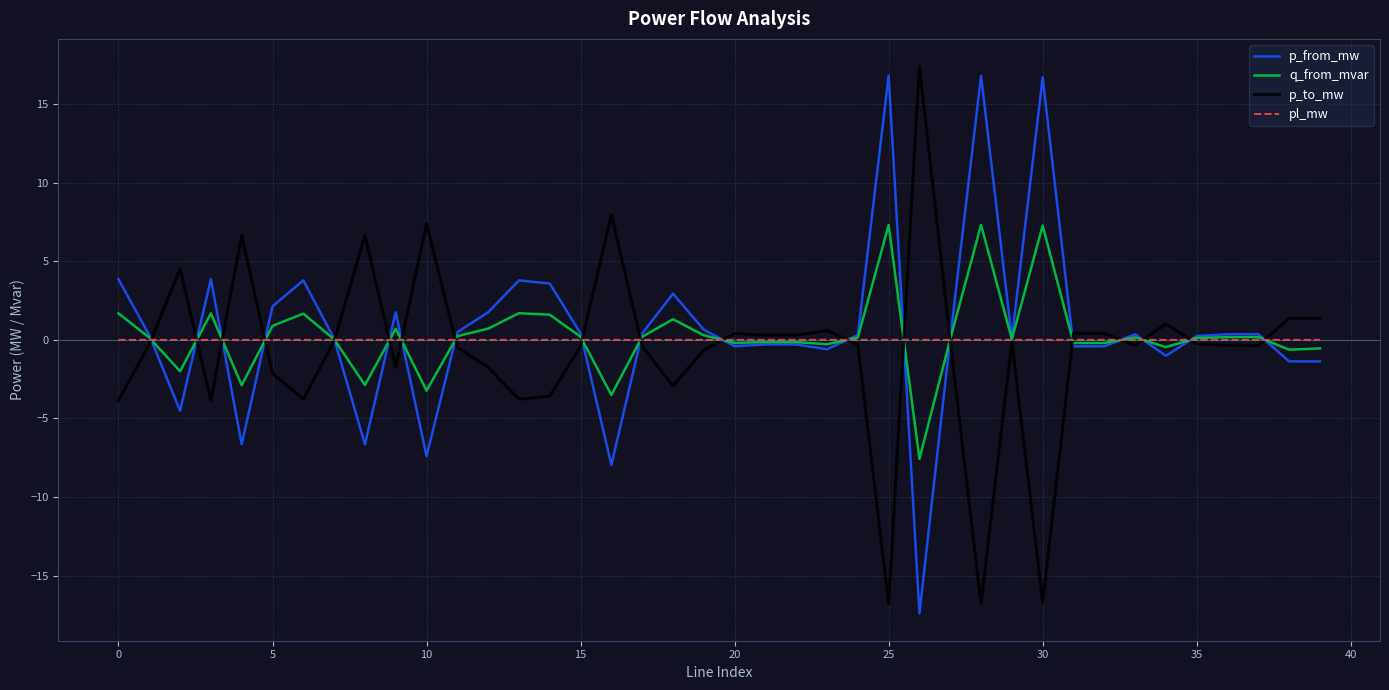

True or false: p_from_mw has more than 2 interior local peaks.

True